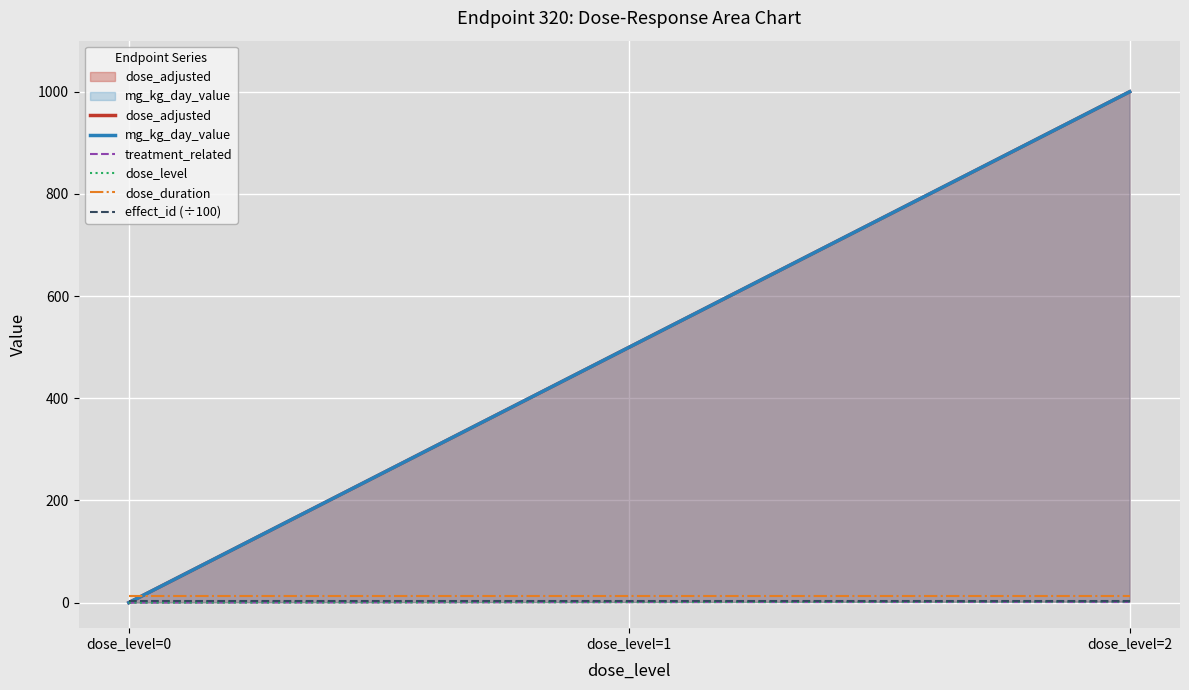

Does the chart display data point markers on the line(s)?

No